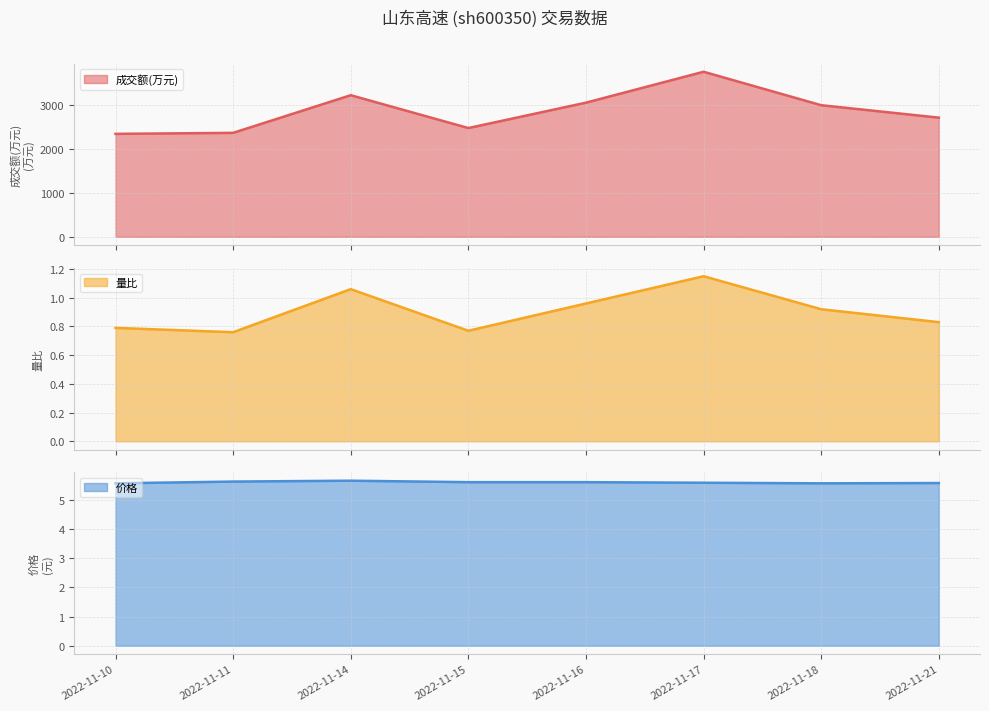

What is the average value of the 量比 series?

0.9